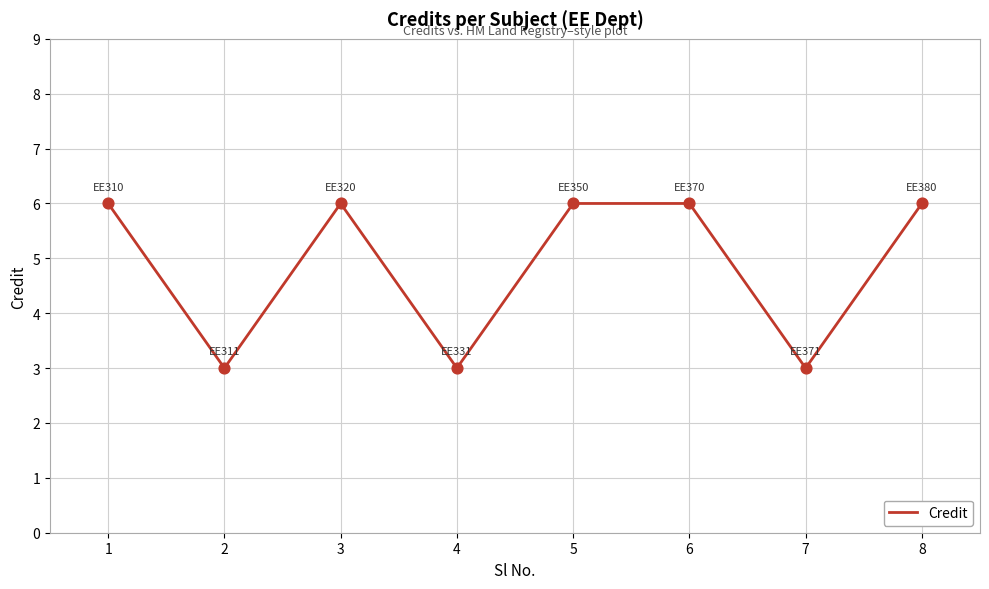

What is the ratio of the value at 5 to the value at 8?

1.0